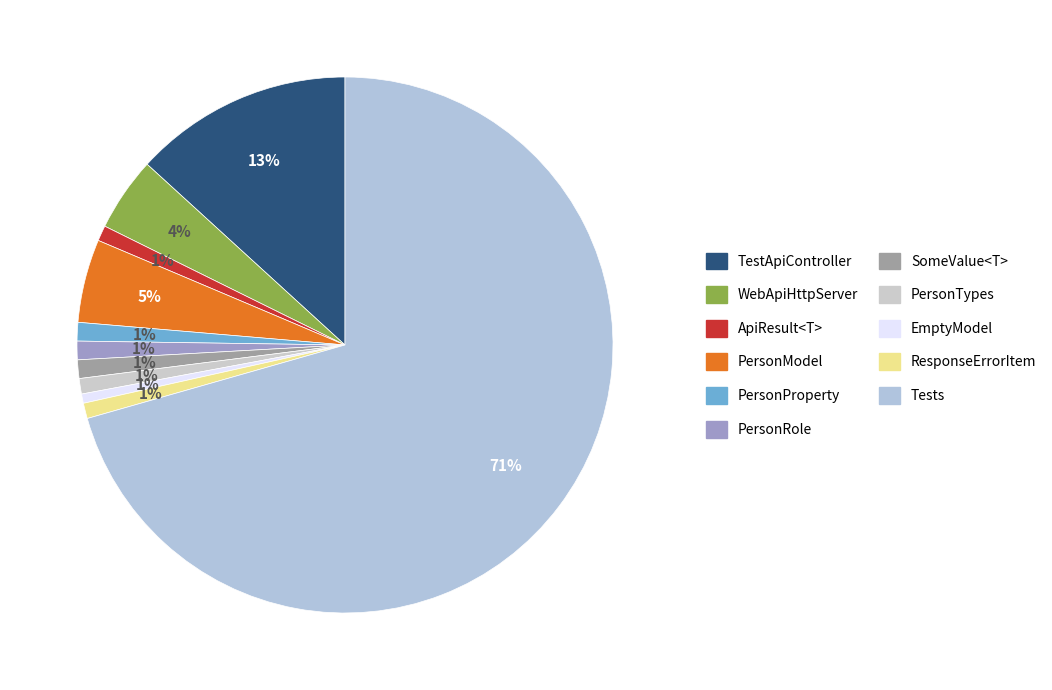

To the nearest percent, what portion does TestApiController represent?

13%